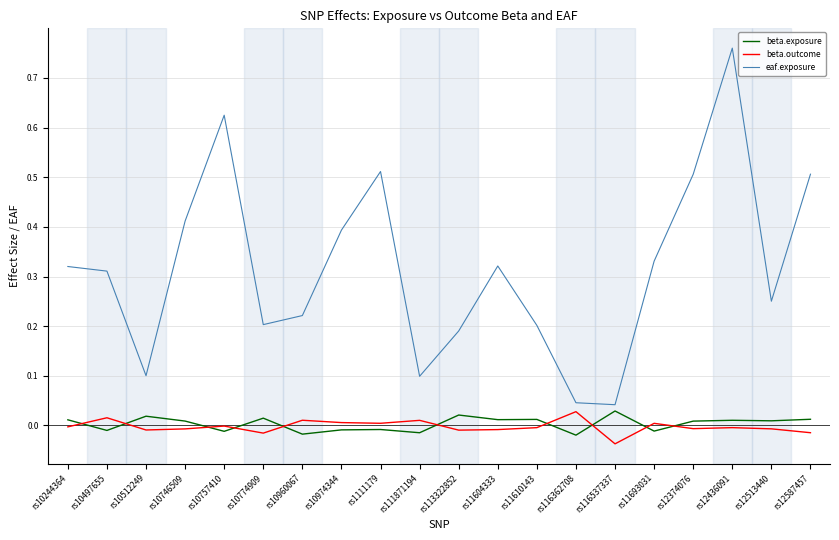

Between rs11604333 and rs12374076, which series saw the biggest shift?

eaf.exposure